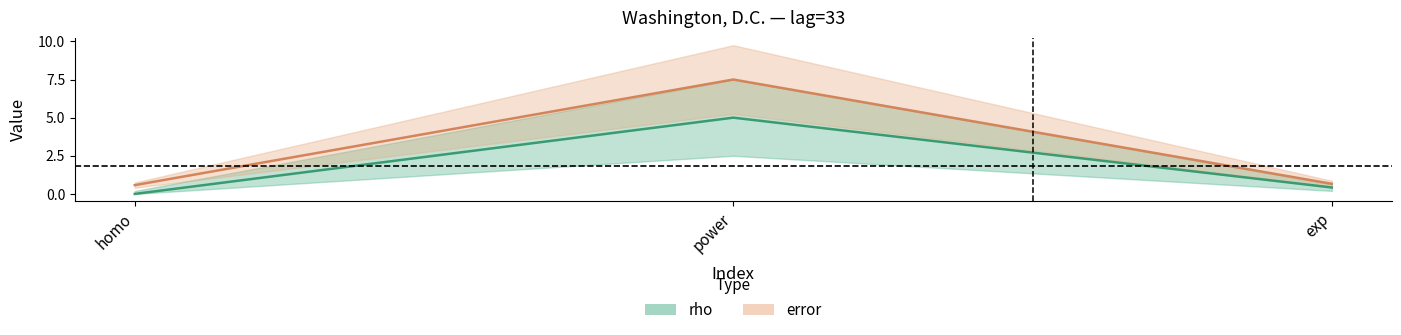

What is the average value of the error series?

2.9